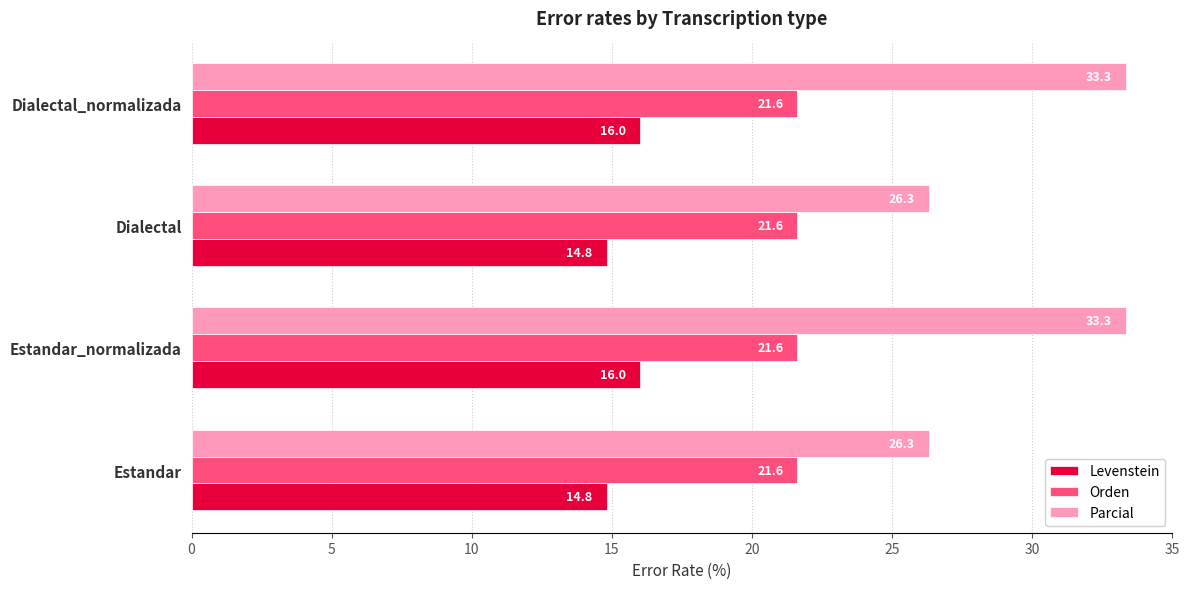

Is the value of Parcial at Dialectal_normalizada greater than the value of Orden at Dialectal?

Yes